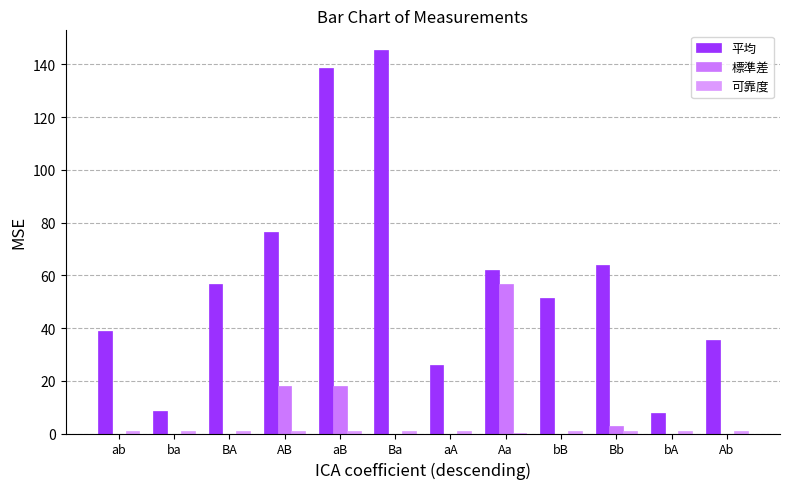

List the series in order of their peak value, highest first.

平均, 標準差, 可靠度